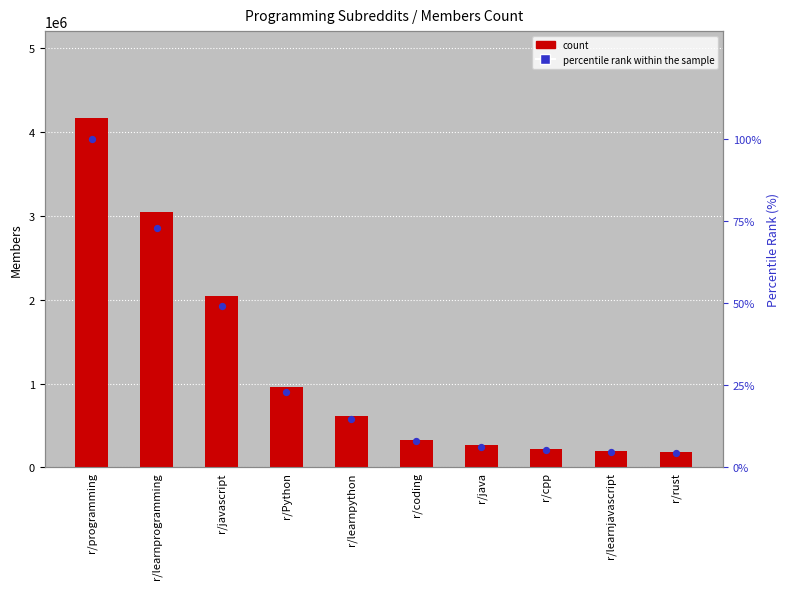

Is the value of count at r/learnjavascript greater than the value of percentile rank within the sample at r/java?

Yes